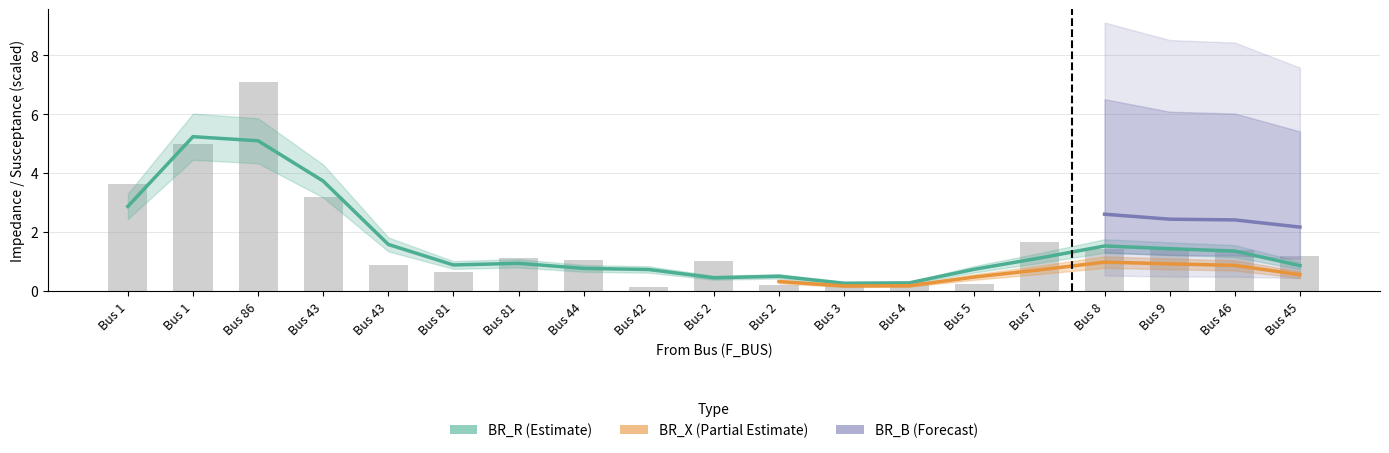

Between 44 and 9, which is larger?

9